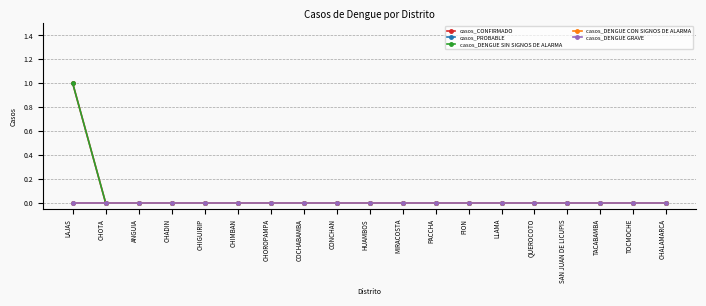

Reading left to right, transcribe all the data shown in this chart.

casos_CONFIRMADO: LAJAS=1	CHOTA=0	ANGUIA=0	CHADIN=0	CHIGUIRIP=0	CHIMBAN=0	CHOROPAMPA=0	COCHABAMBA=0	CONCHAN=0	HUAMBOS=0	MIRACOSTA=0	PACCHA=0	PION=0	LLAMA=0	QUEROCOTO=0	SAN JUAN DE LICUPIS=0	TACABAMBA=0	TOCMOCHE=0	CHALAMARCA=0
casos_PROBABLE: LAJAS=0	CHOTA=0	ANGUIA=0	CHADIN=0	CHIGUIRIP=0	CHIMBAN=0	CHOROPAMPA=0	COCHABAMBA=0	CONCHAN=0	HUAMBOS=0	MIRACOSTA=0	PACCHA=0	PION=0	LLAMA=0	QUEROCOTO=0	SAN JUAN DE LICUPIS=0	TACABAMBA=0	TOCMOCHE=0	CHALAMARCA=0
casos_DENGUE SIN SIGNOS DE ALARMA: LAJAS=1	CHOTA=0	ANGUIA=0	CHADIN=0	CHIGUIRIP=0	CHIMBAN=0	CHOROPAMPA=0	COCHABAMBA=0	CONCHAN=0	HUAMBOS=0	MIRACOSTA=0	PACCHA=0	PION=0	LLAMA=0	QUEROCOTO=0	SAN JUAN DE LICUPIS=0	TACABAMBA=0	TOCMOCHE=0	CHALAMARCA=0
casos_DENGUE CON SIGNOS DE ALARMA: LAJAS=0	CHOTA=0	ANGUIA=0	CHADIN=0	CHIGUIRIP=0	CHIMBAN=0	CHOROPAMPA=0	COCHABAMBA=0	CONCHAN=0	HUAMBOS=0	MIRACOSTA=0	PACCHA=0	PION=0	LLAMA=0	QUEROCOTO=0	SAN JUAN DE LICUPIS=0	TACABAMBA=0	TOCMOCHE=0	CHALAMARCA=0
casos_DENGUE GRAVE: LAJAS=0	CHOTA=0	ANGUIA=0	CHADIN=0	CHIGUIRIP=0	CHIMBAN=0	CHOROPAMPA=0	COCHABAMBA=0	CONCHAN=0	HUAMBOS=0	MIRACOSTA=0	PACCHA=0	PION=0	LLAMA=0	QUEROCOTO=0	SAN JUAN DE LICUPIS=0	TACABAMBA=0	TOCMOCHE=0	CHALAMARCA=0